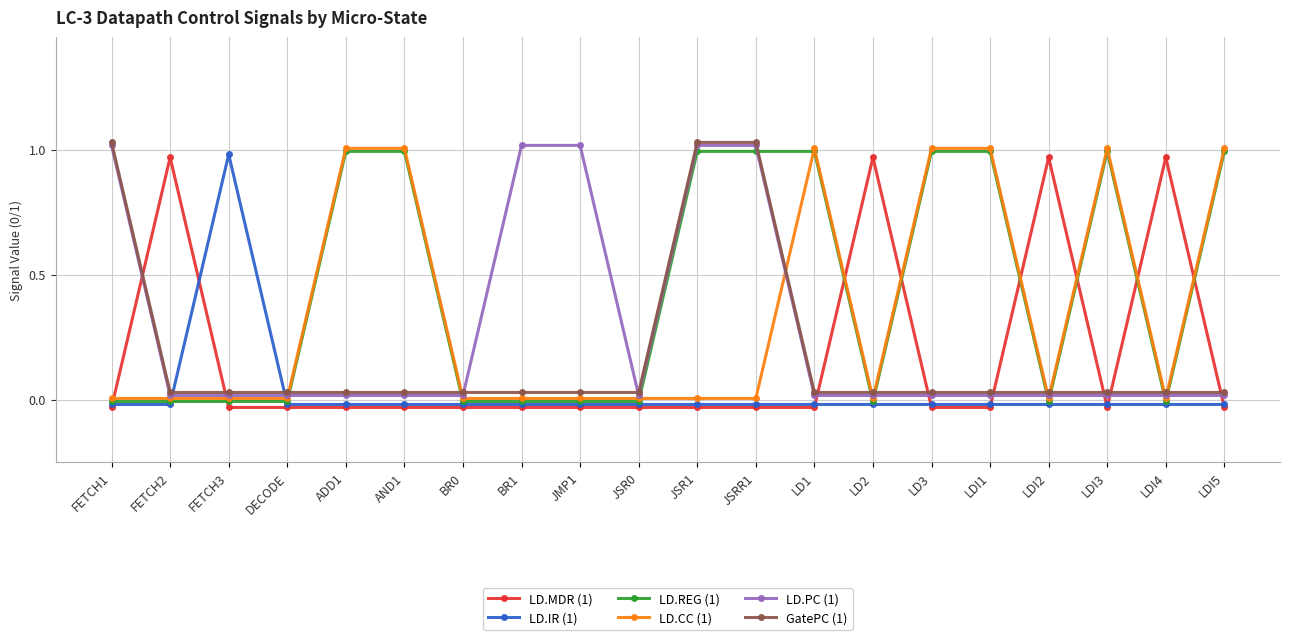

Between DECODE and LDI3, which series saw the biggest shift?

LD.REG (1)